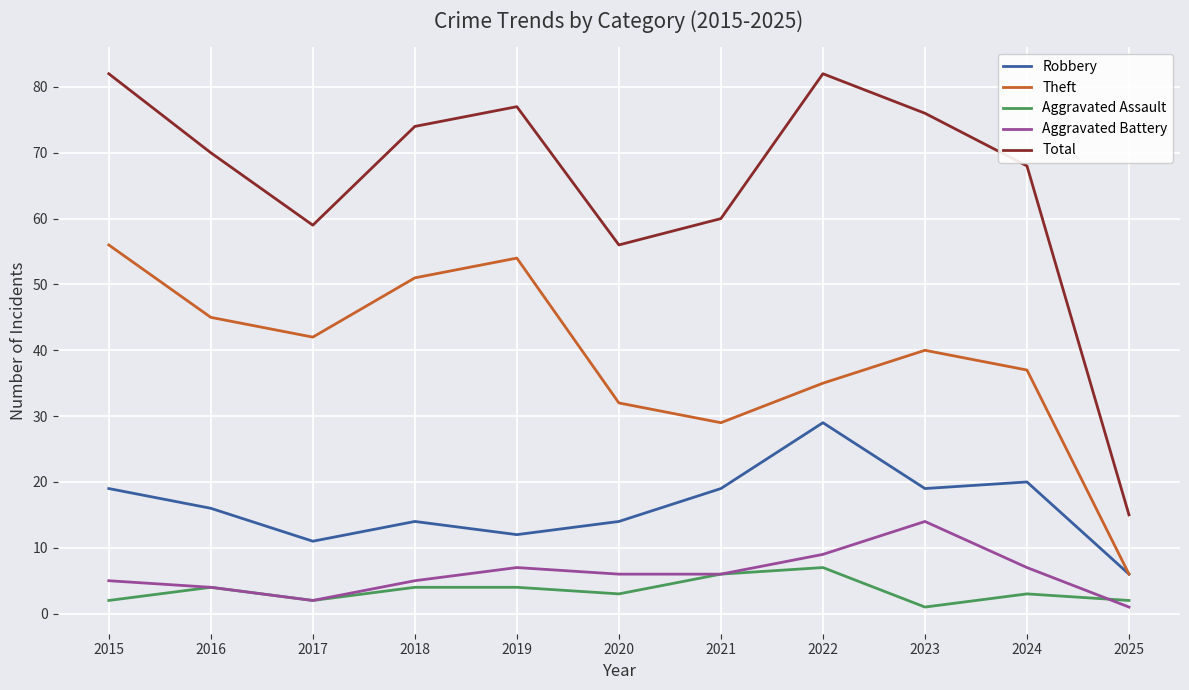

List the series in order of their peak value, highest first.

Total, Theft, Robbery, Aggravated Battery, Aggravated Assault